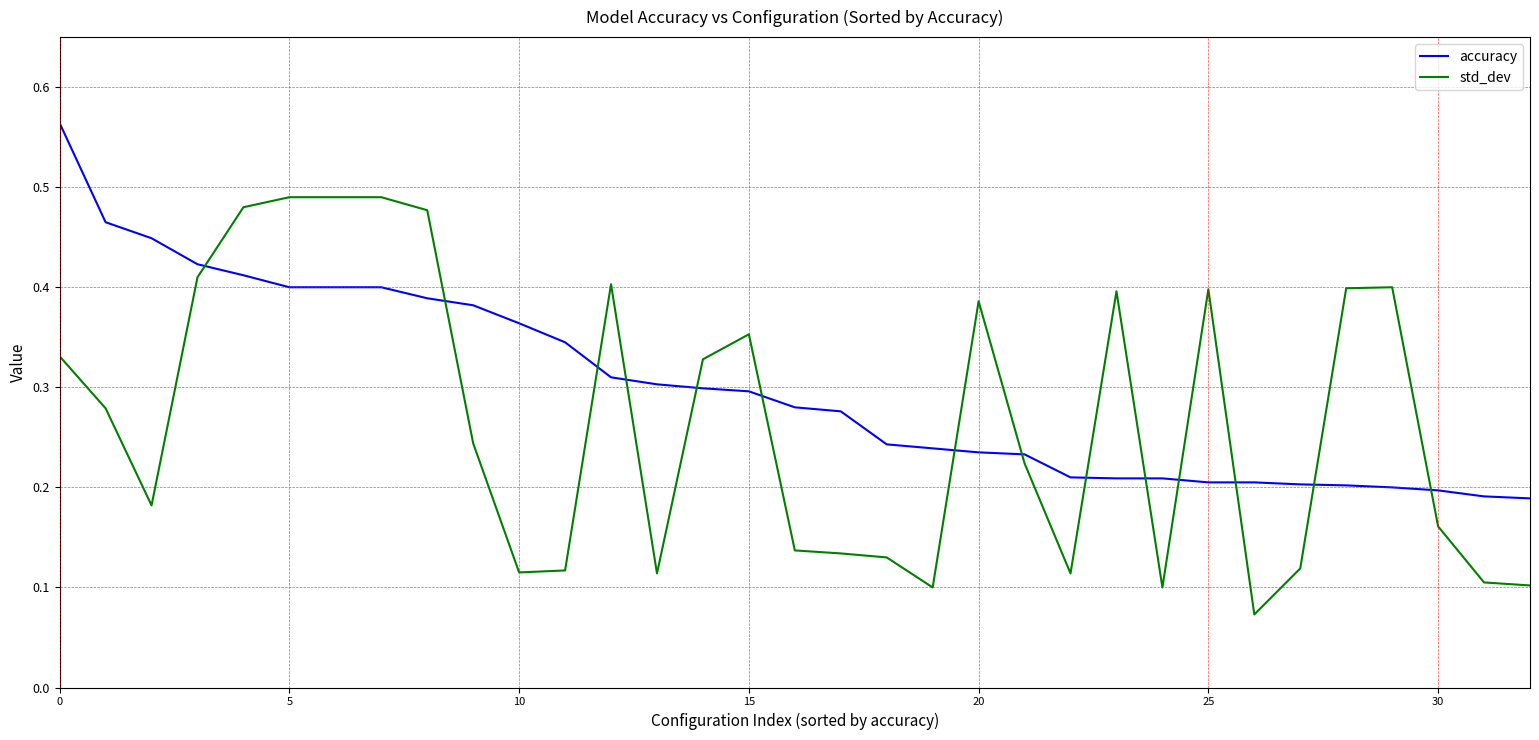

List the series in order of their peak value, highest first.

accuracy, std_dev